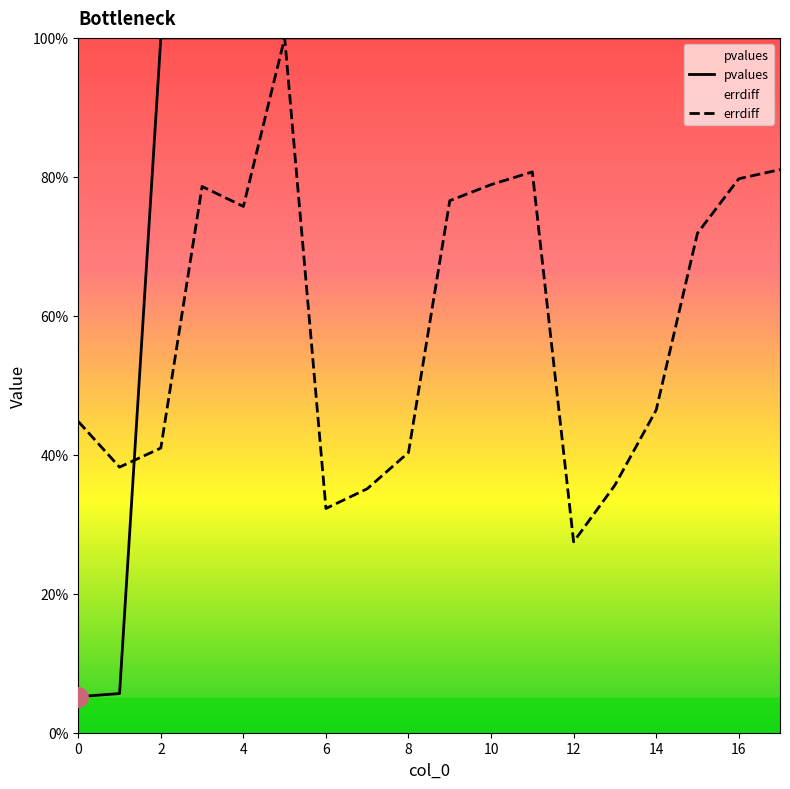

How many lines are shown in the chart?

2